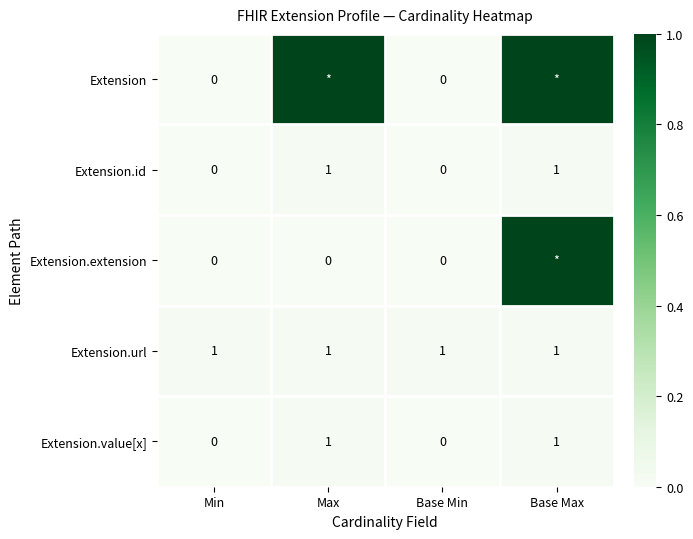

Is the value of Extension.value[x] at Base Max greater than the value of Extension.id at Base Min?

Yes